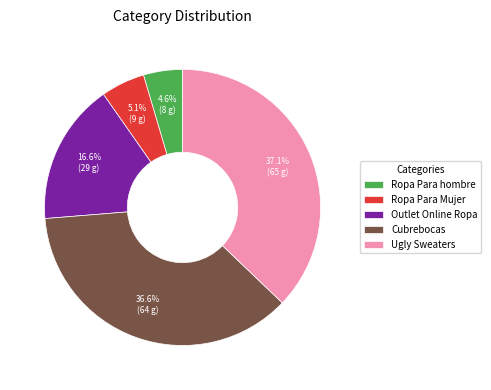

Which has a higher value, Outlet Online Ropa or Cubrebocas?

Cubrebocas